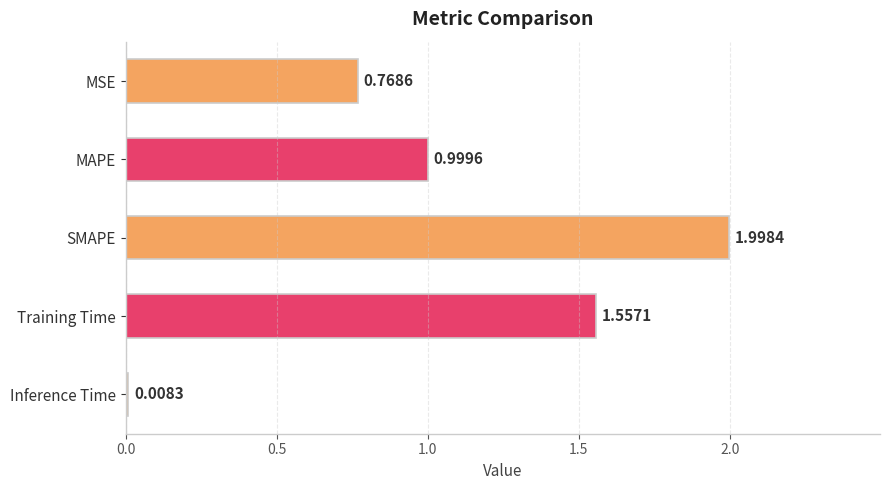

Which has a higher value, Inference Time or SMAPE?

SMAPE